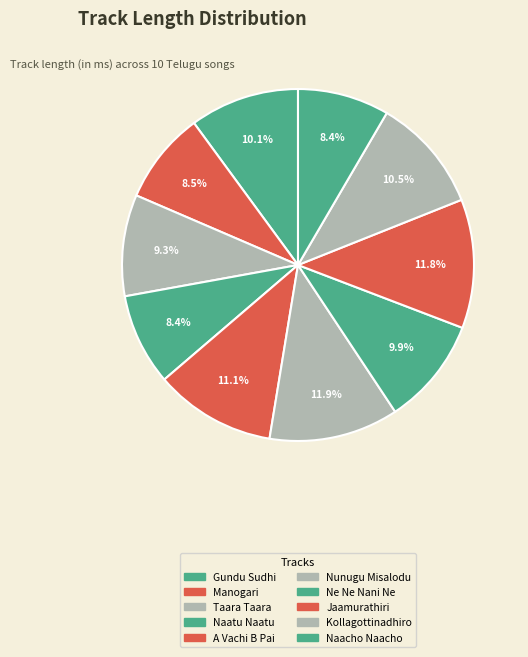

To the nearest percent, what percentage of the pie is Jaamurathiri?

12%